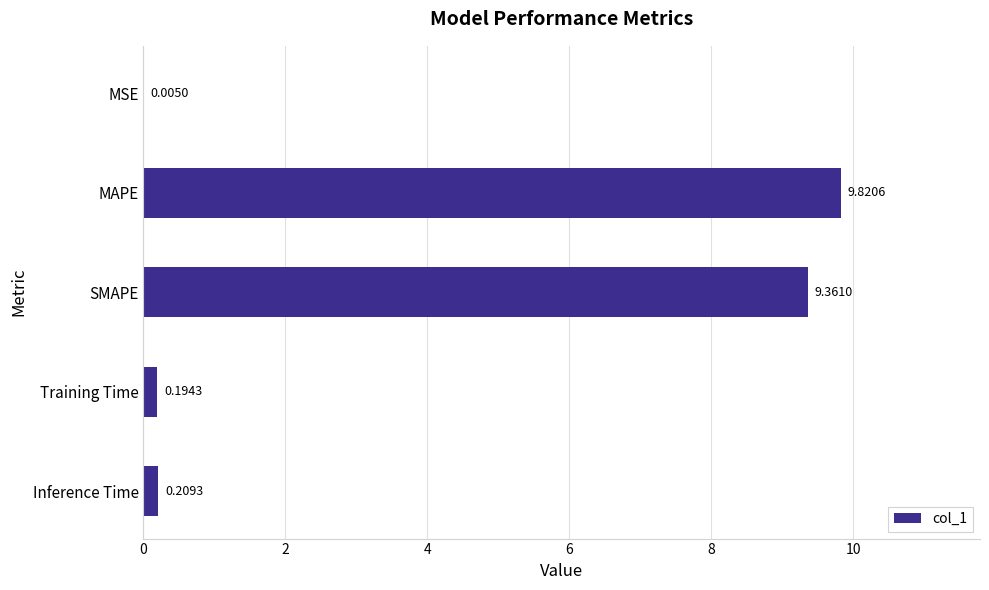

Between Inference Time and Training Time, which is larger?

Inference Time